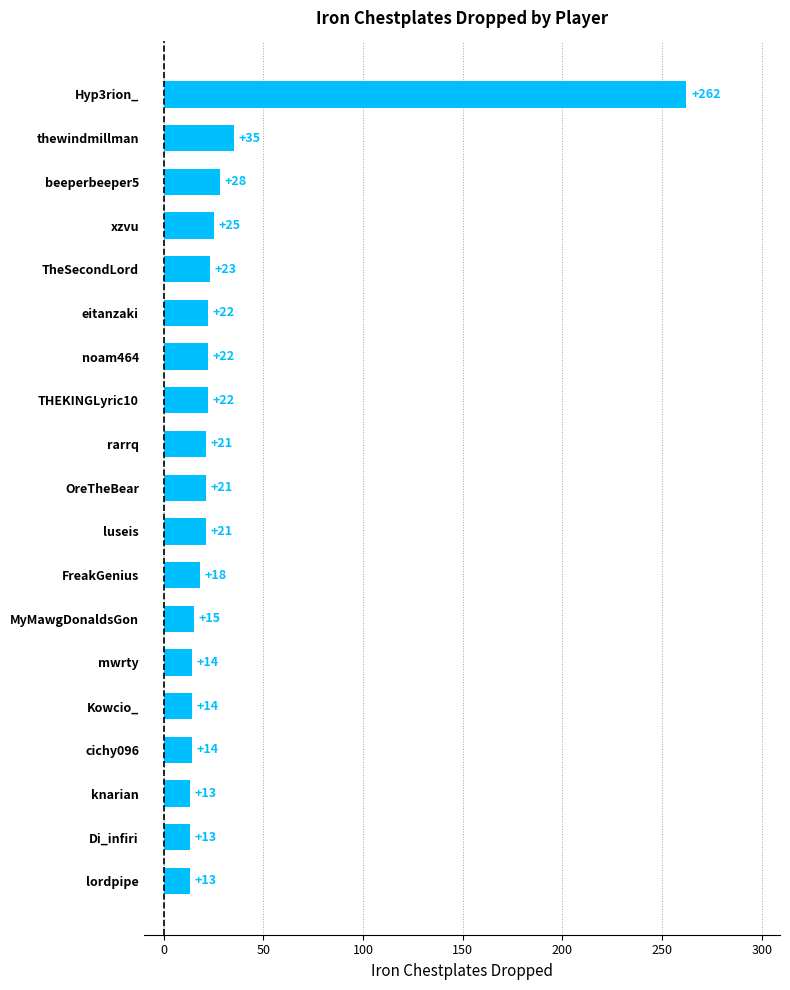

At which label is the value closest to 137?

thewindmillman